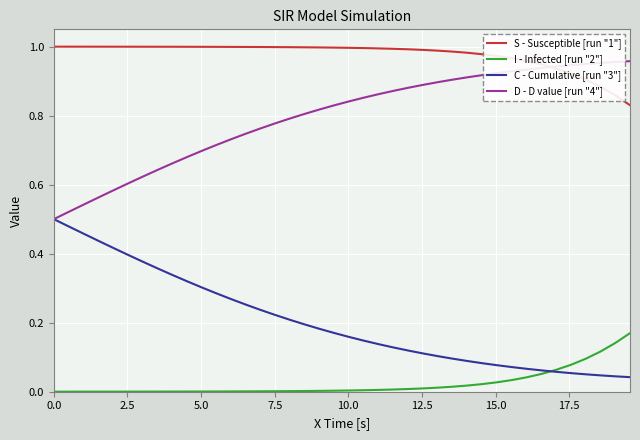

List the series in order of their peak value, highest first.

S - Susceptible [run "1"], D - D value [run "4"], C - Cumulative [run "3"], I - Infected [run "2"]